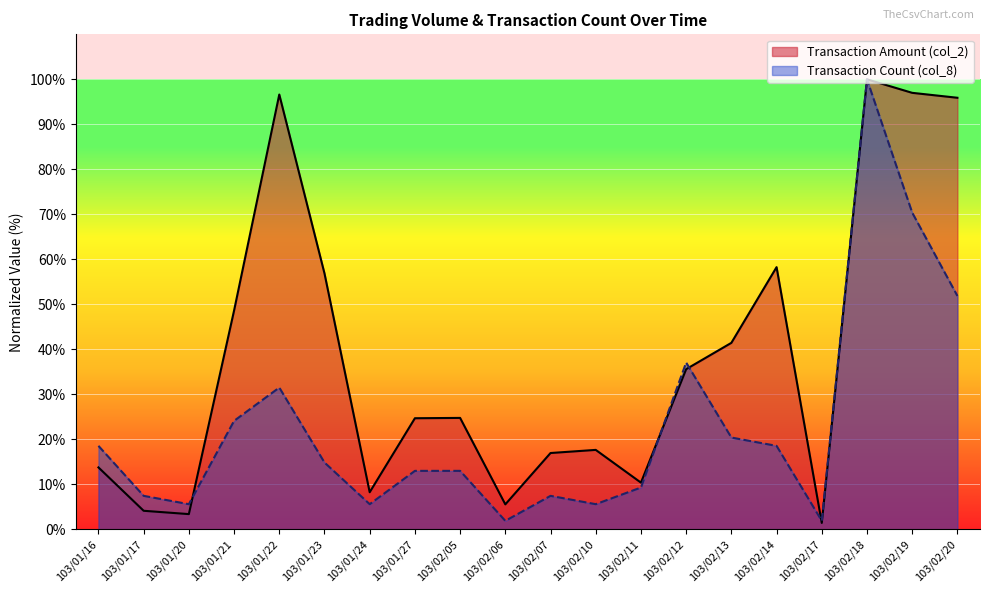

The col_2 series shows 39.4 at 103/02/14. True or false?

False